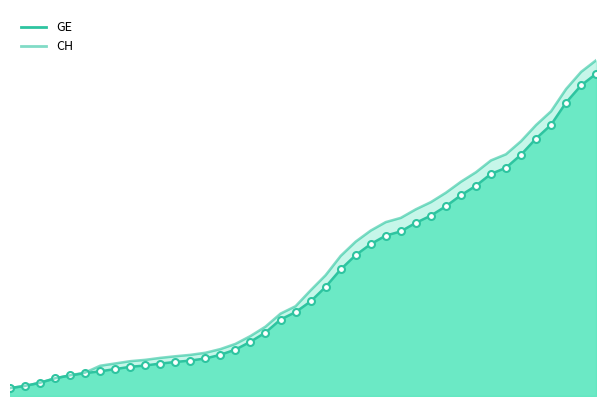

The value of GE at 2020-03-14 is 3627. True or false?

True